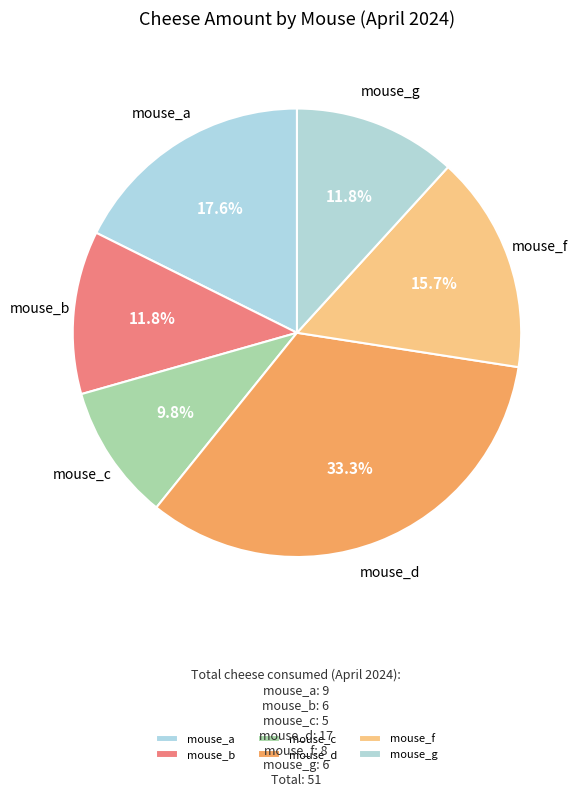

Between mouse_g and mouse_f, which is larger?

mouse_f